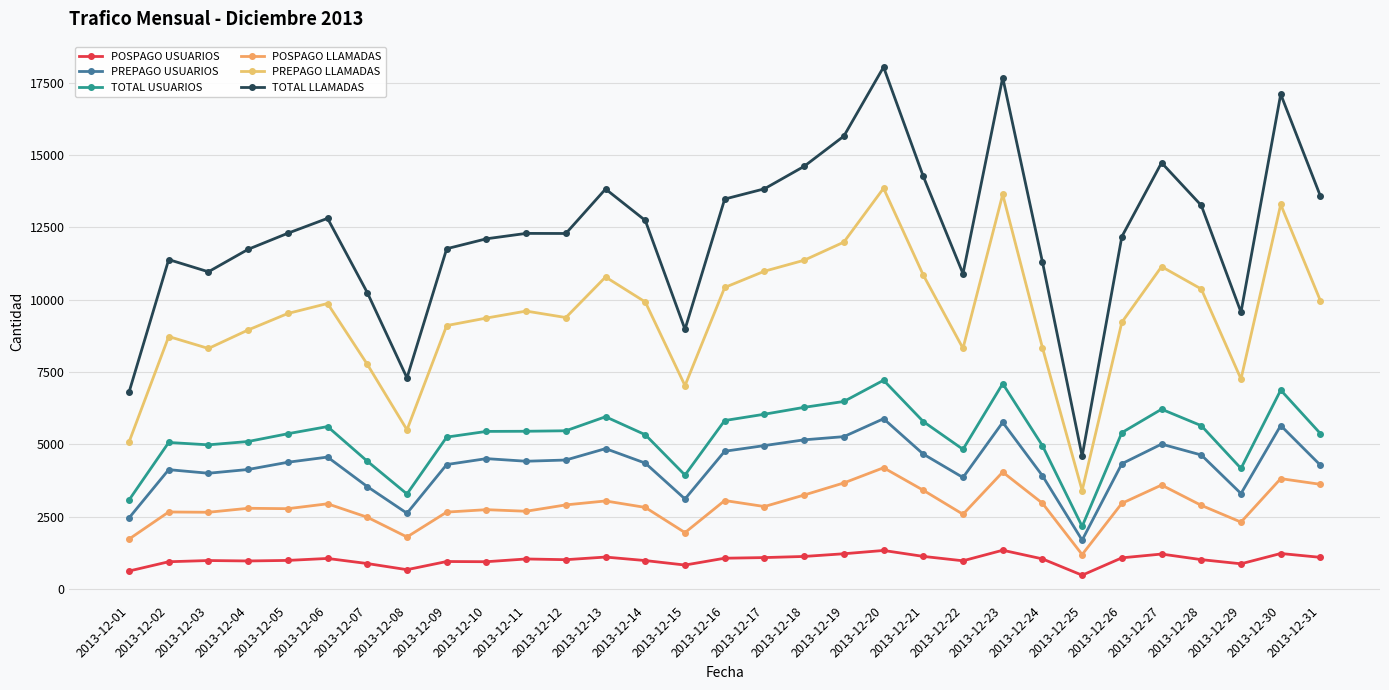

What is the spread (max minus min) of values at 2013-12-02?

10444